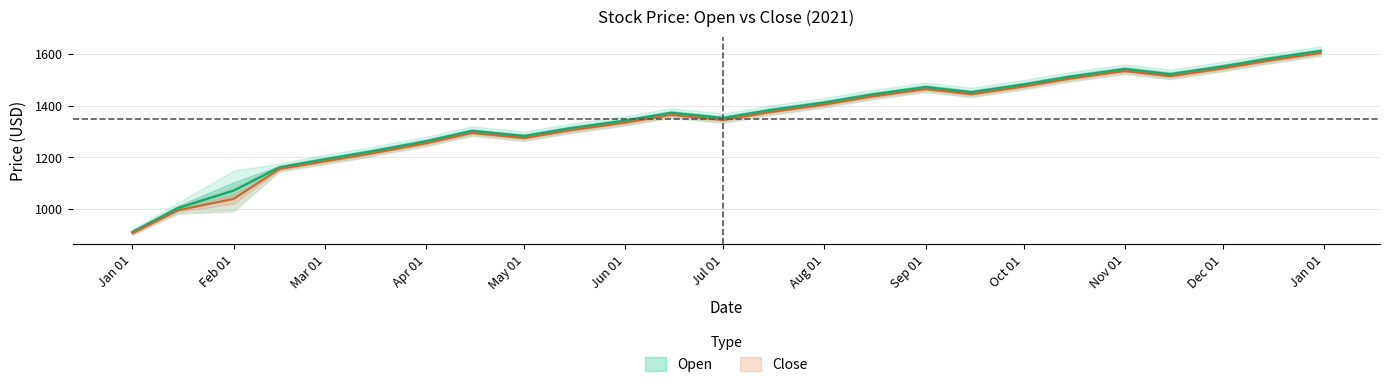

Is it true that Open equals 2165.5 at 2021-10-15?

False